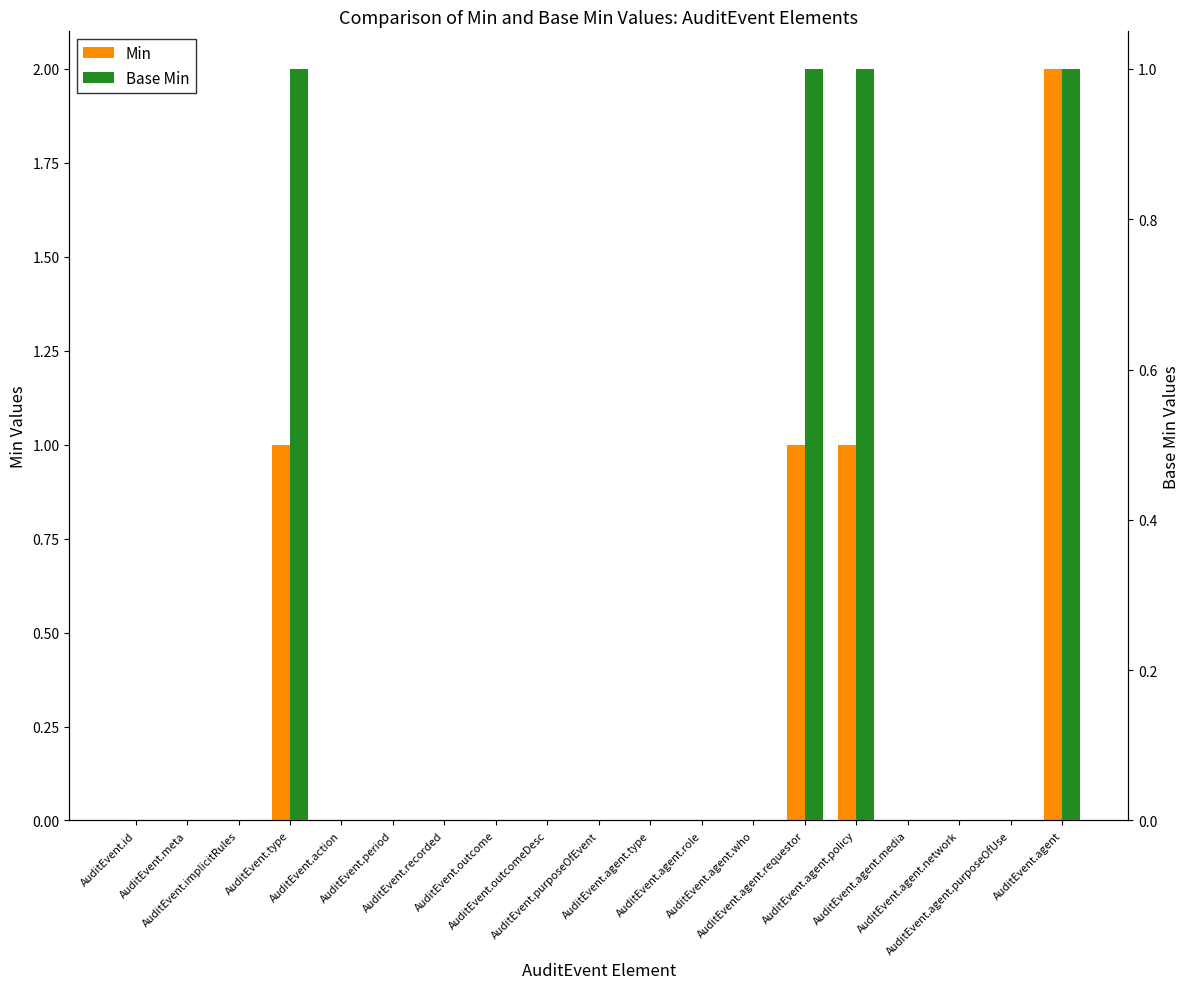

At which category does the chart reach its peak across all series?

AuditEvent.agent